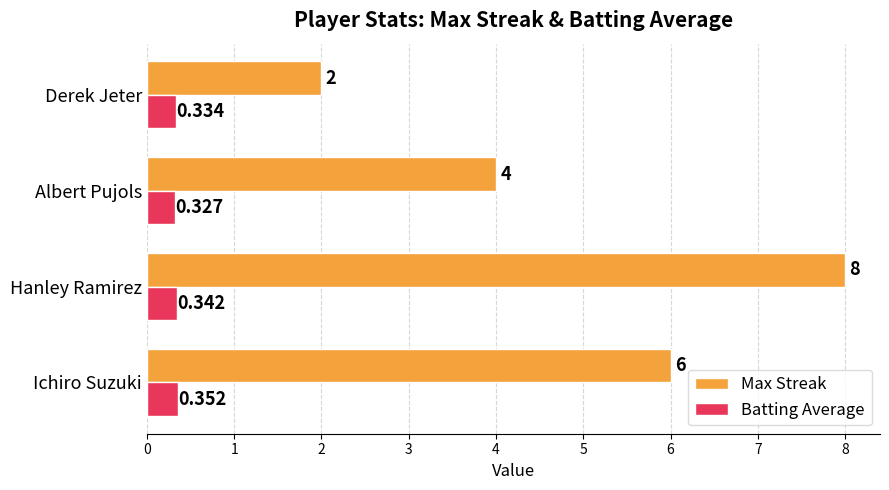

What is the sum of all Max Streak values?

20.0